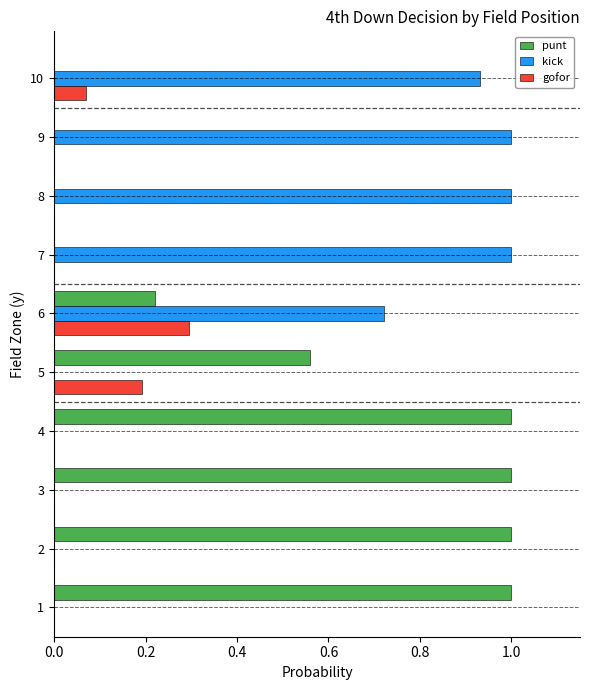

What is the total value across all series at 9?

1.0